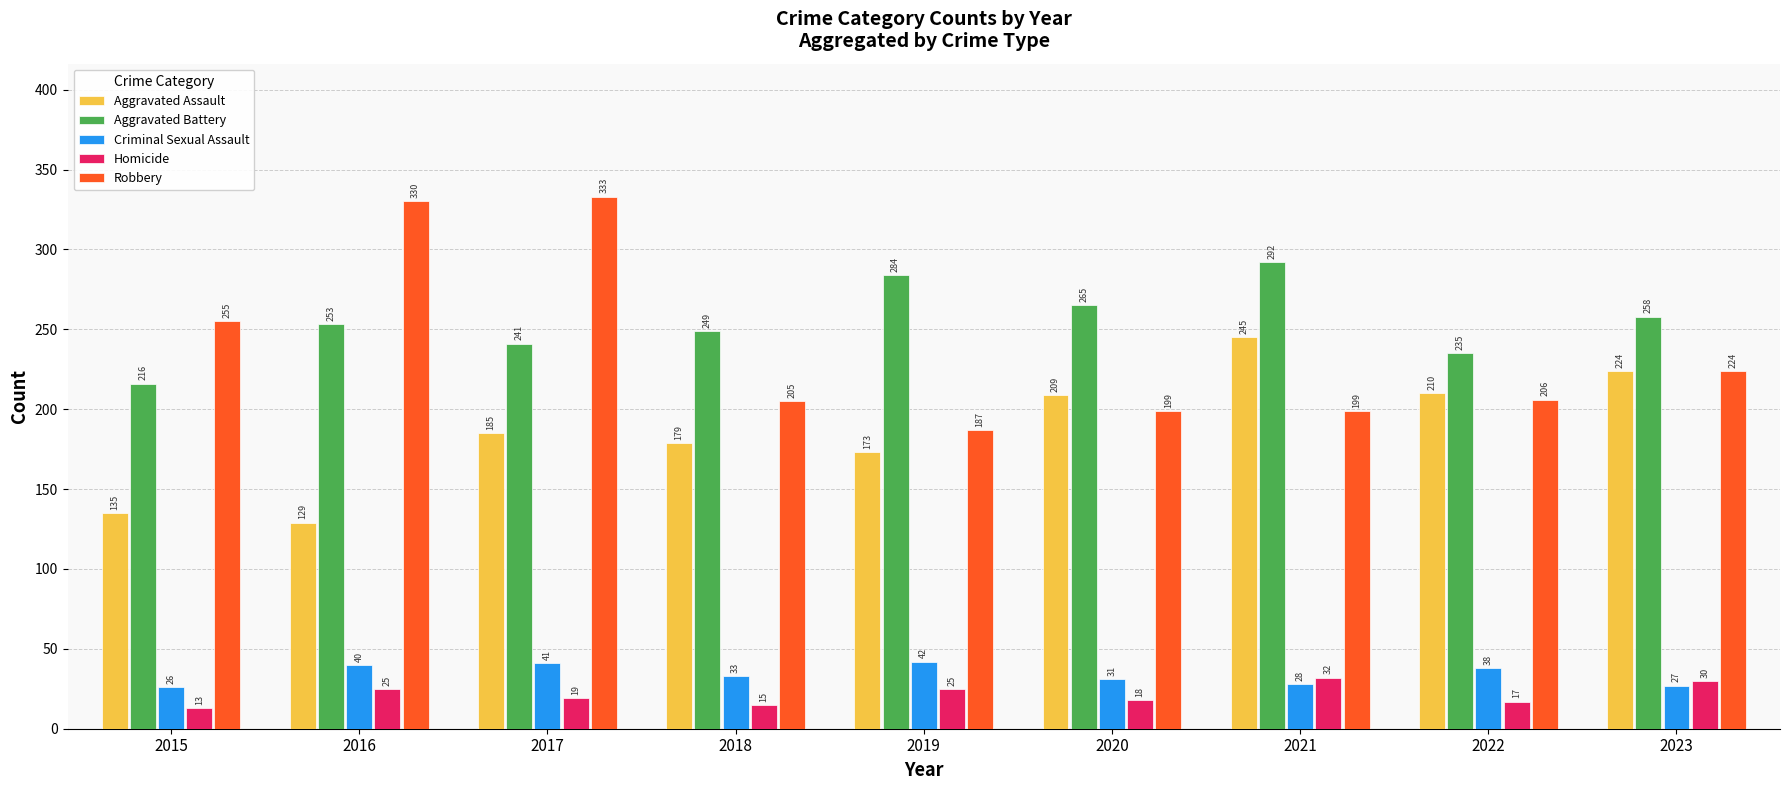

Is it true that Aggravated Assault equals 173 at 2019?

True